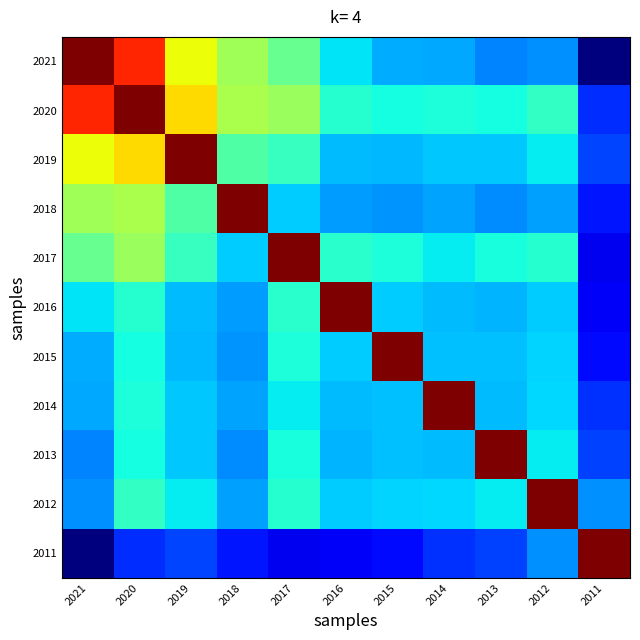

What is the total value across all series at 2015?

2.8